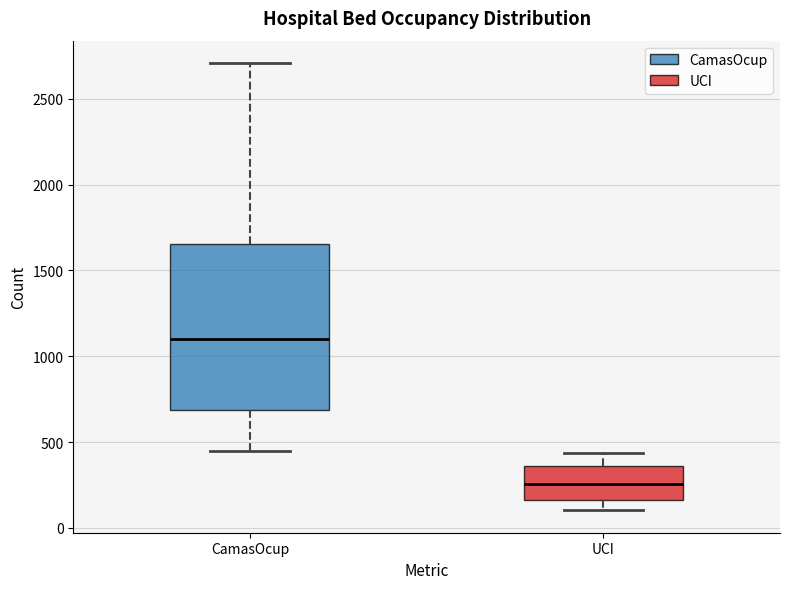

Comparing the boxes themselves (not the whiskers), which one is the tallest?

CamasOcup